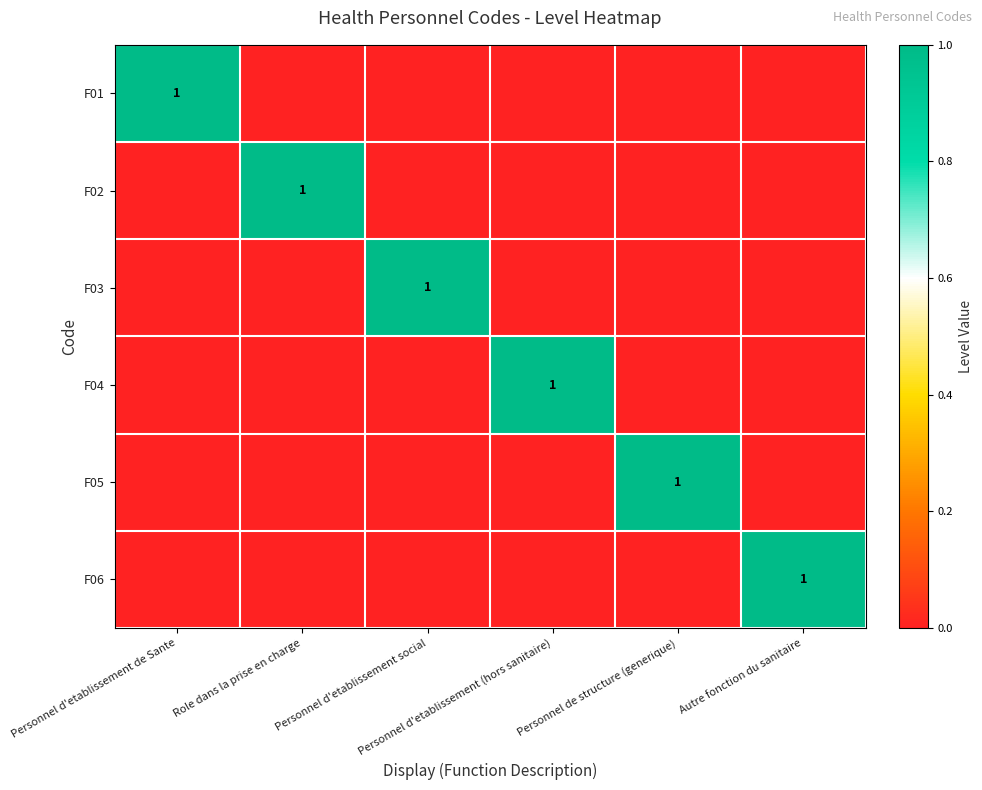

Rank the categories by F05 value from lowest to highest.

Personnel d'etablissement de Sante, Role dans la prise en charge, Personnel d'etablissement social, Personnel d'etablissement (hors sanitaire), Autre fonction du sanitaire, Personnel de structure (generique)